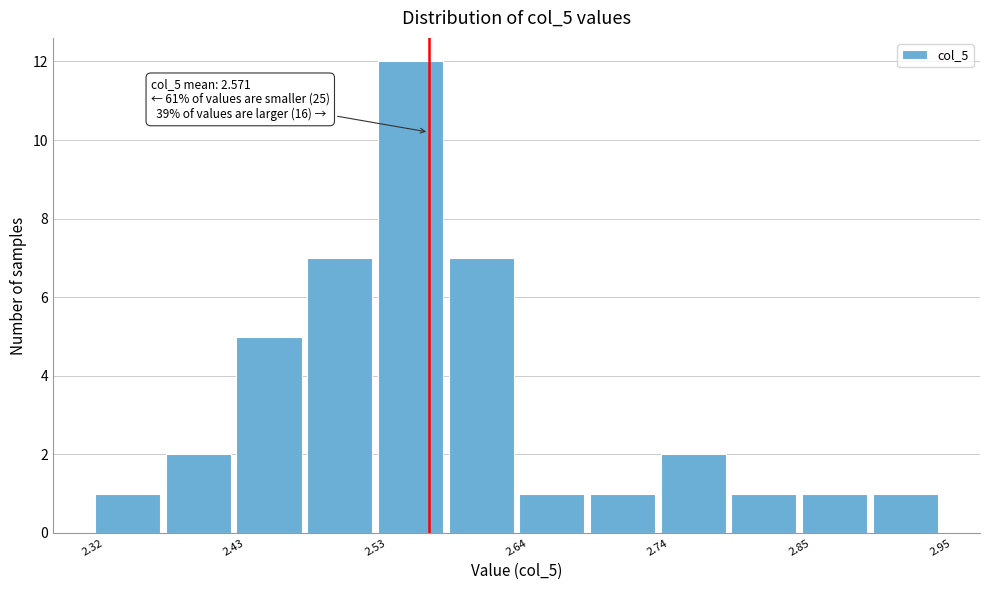

Around what value on the x-axis is the tallest bar? Give the approximate position of its centre, as read against the axis.

2.56